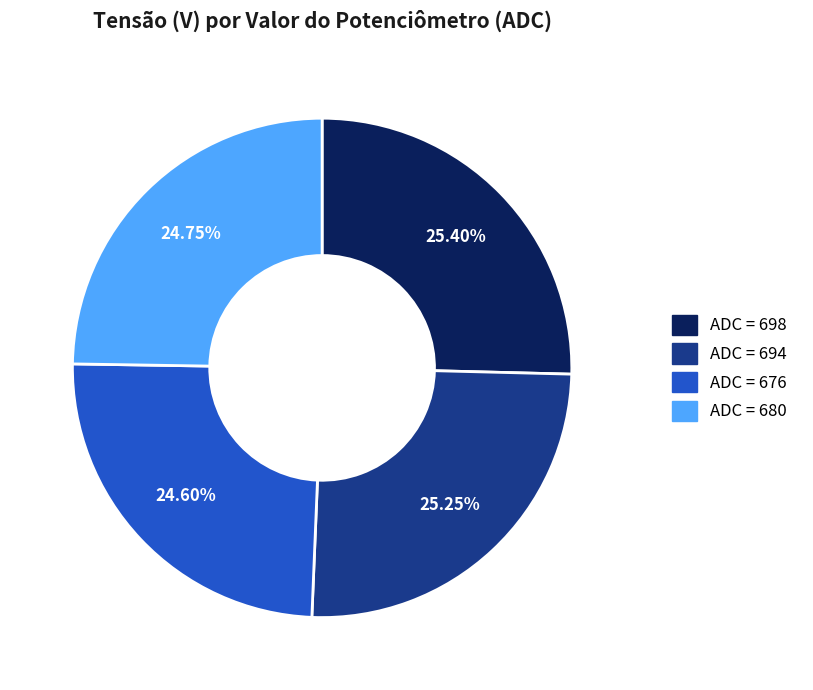

Is there a majority slice in this chart?

No